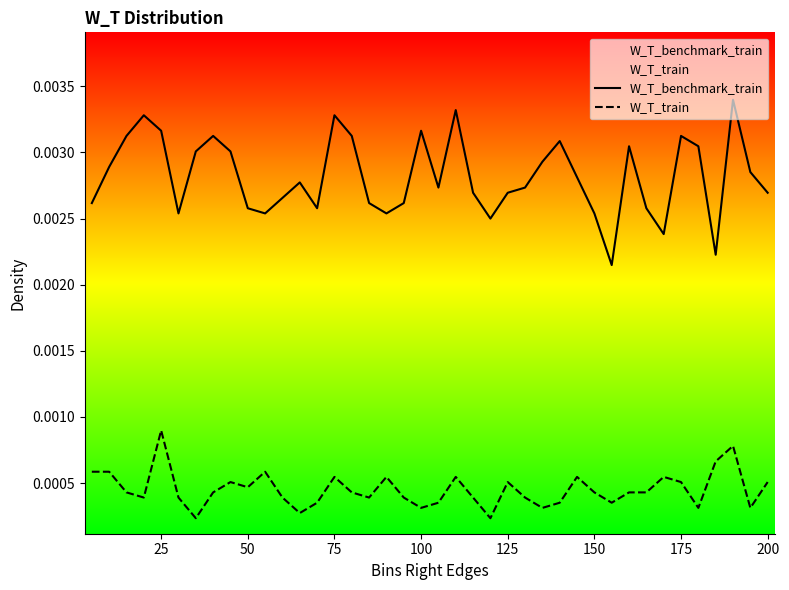

Rank the series at 25 from highest to lowest value.

W_T_benchmark_train, W_T_train